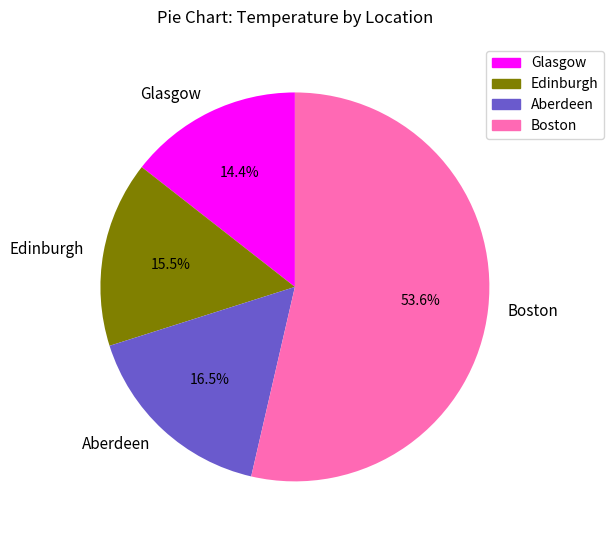

What is the total percentage of Edinburgh and Glasgow?

29.9%